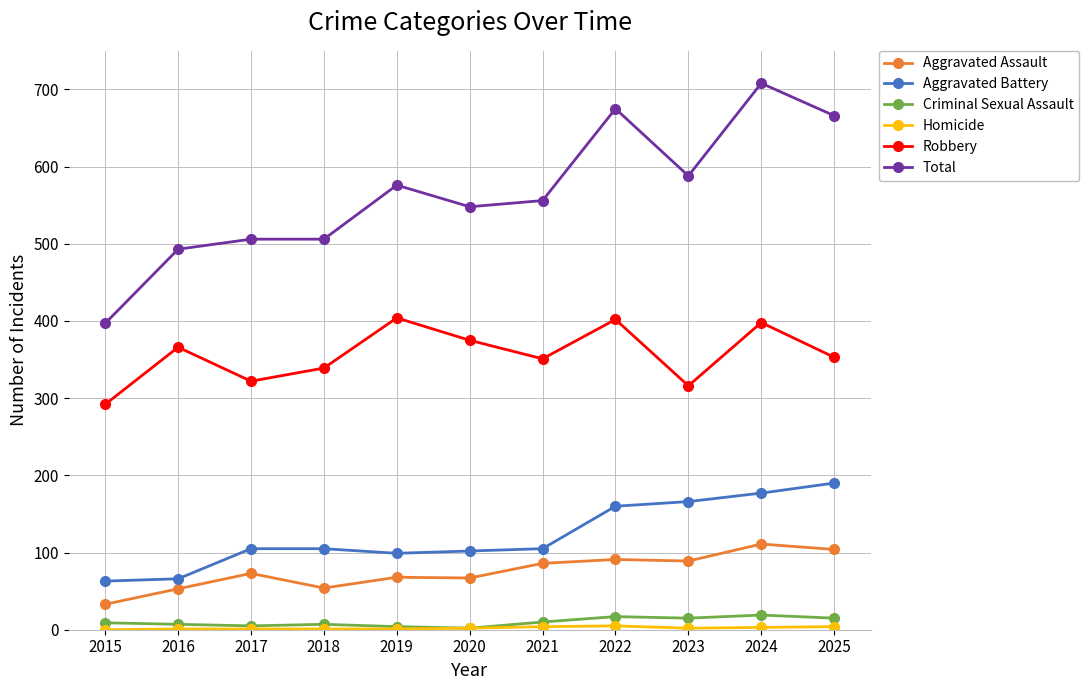

What is the difference between the second highest and minimum values in the Robbery series?

110